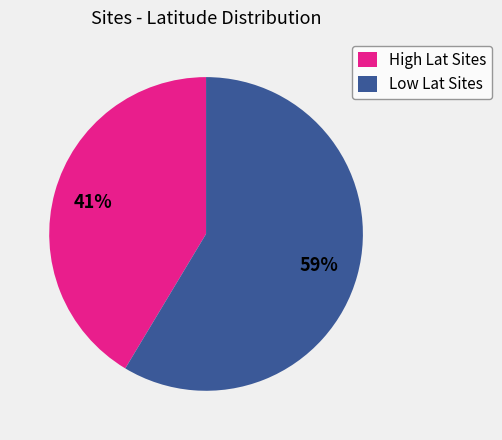

Which slice is the smallest?

High Lat Sites